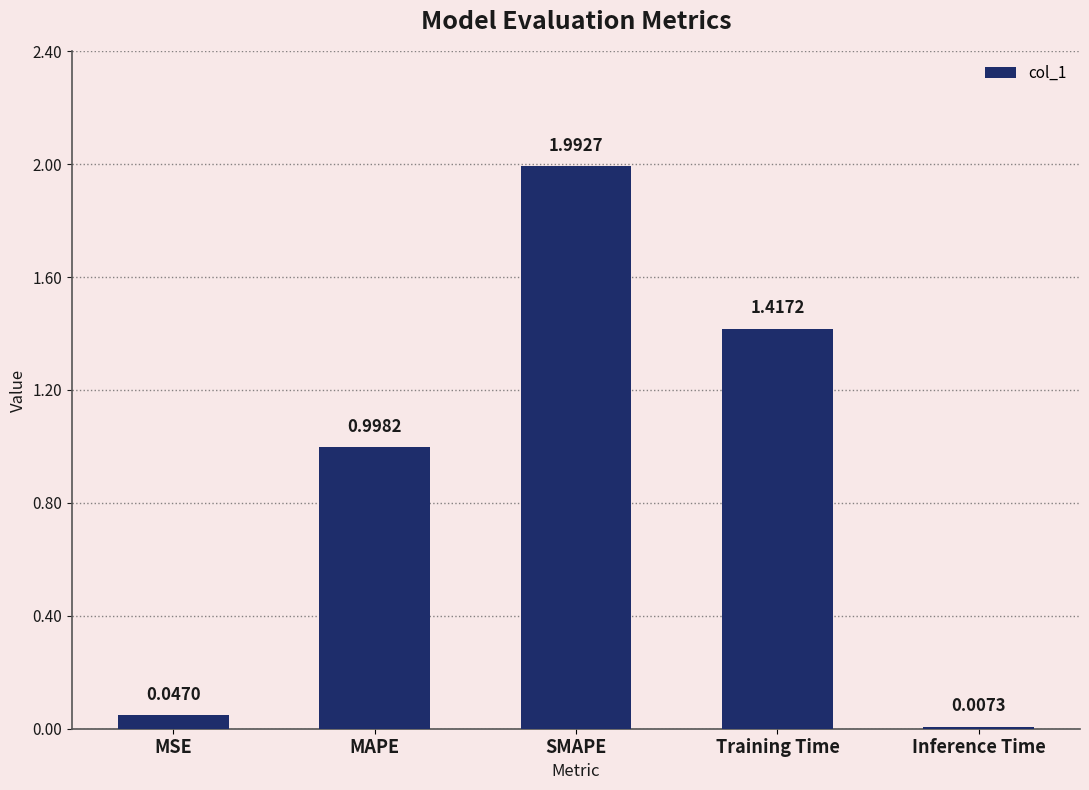

How many series are shown in this chart?

1